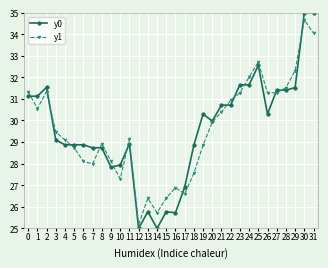

Is the value of y0 at 8 greater than the value of y1 at 22?

No